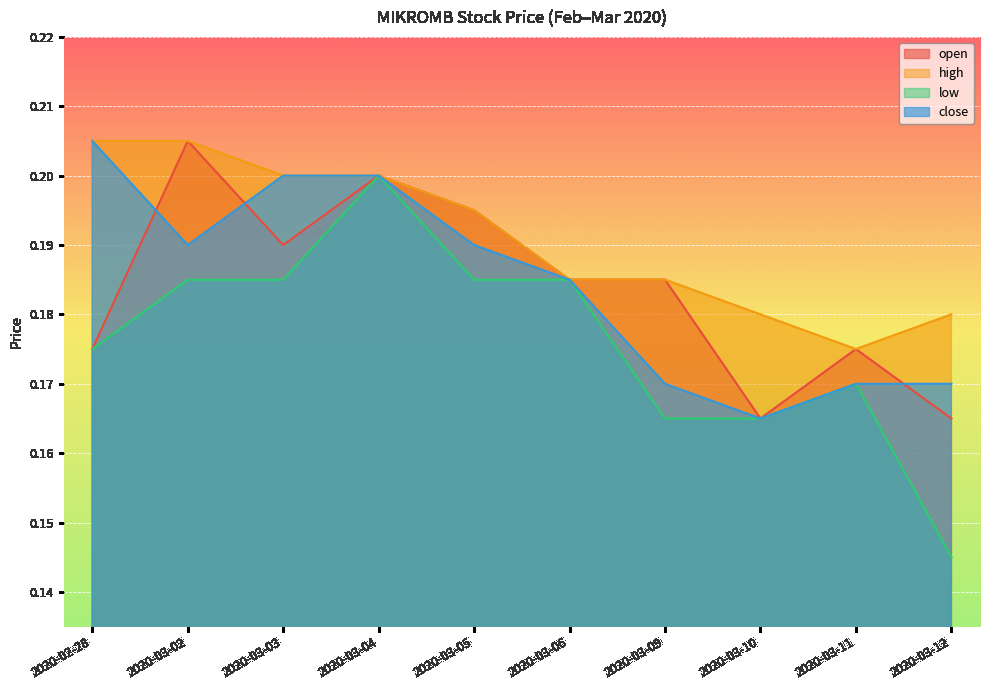

Which has a higher value, 2020-03-02 or 2020-03-05?

2020-03-02